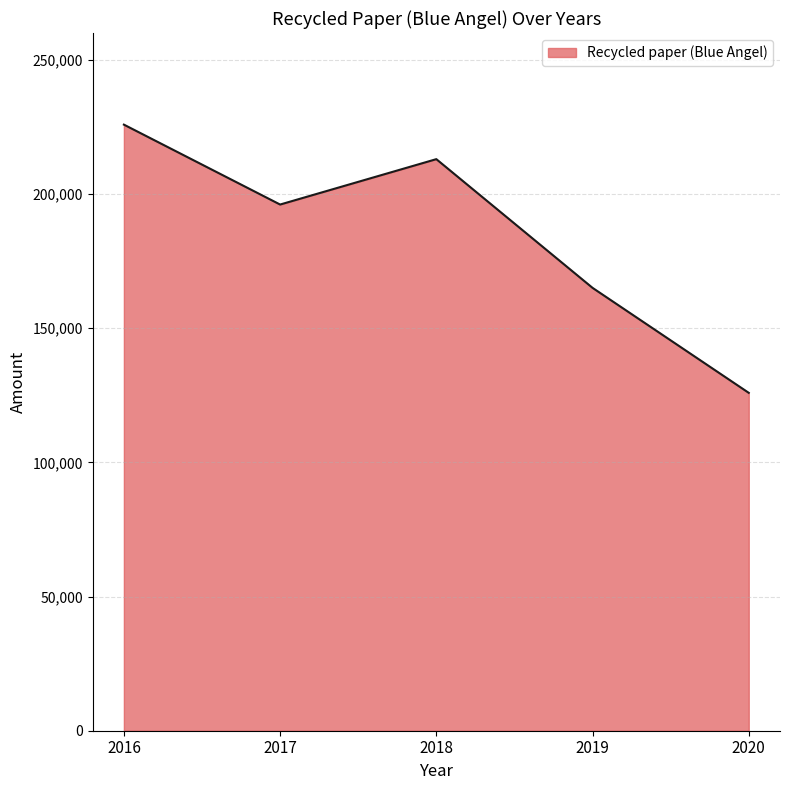

Where is the data nearest to the value 175887?

2019